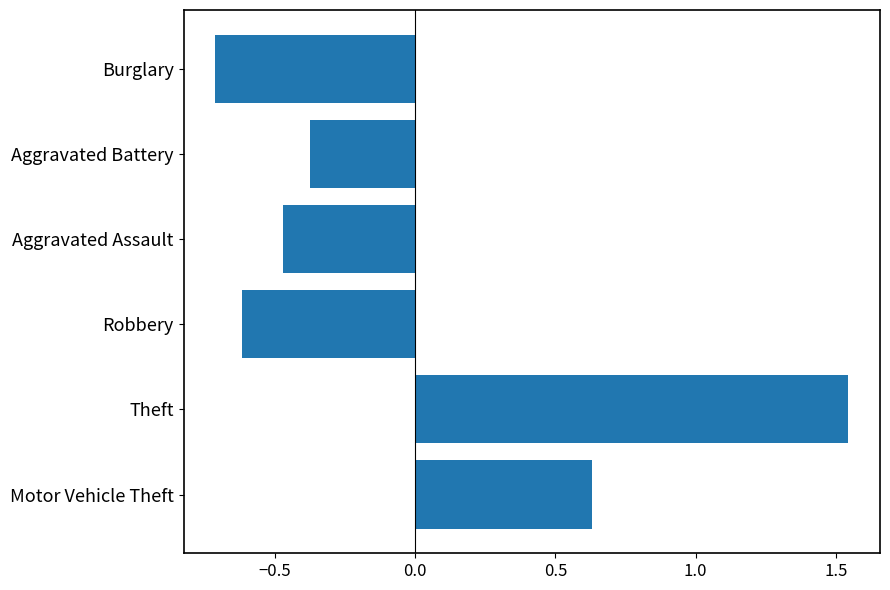

Are the bars horizontal?

Yes